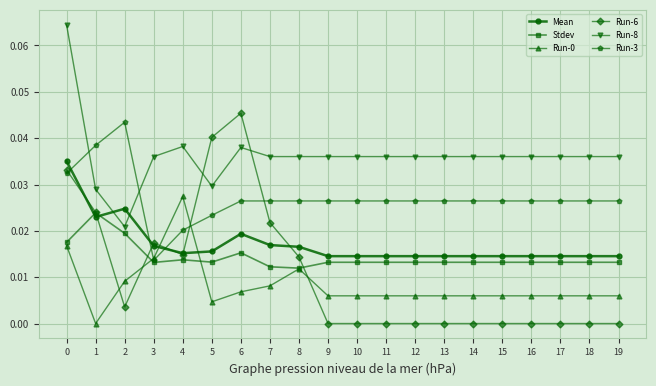

Count the number of data series in this chart.

6